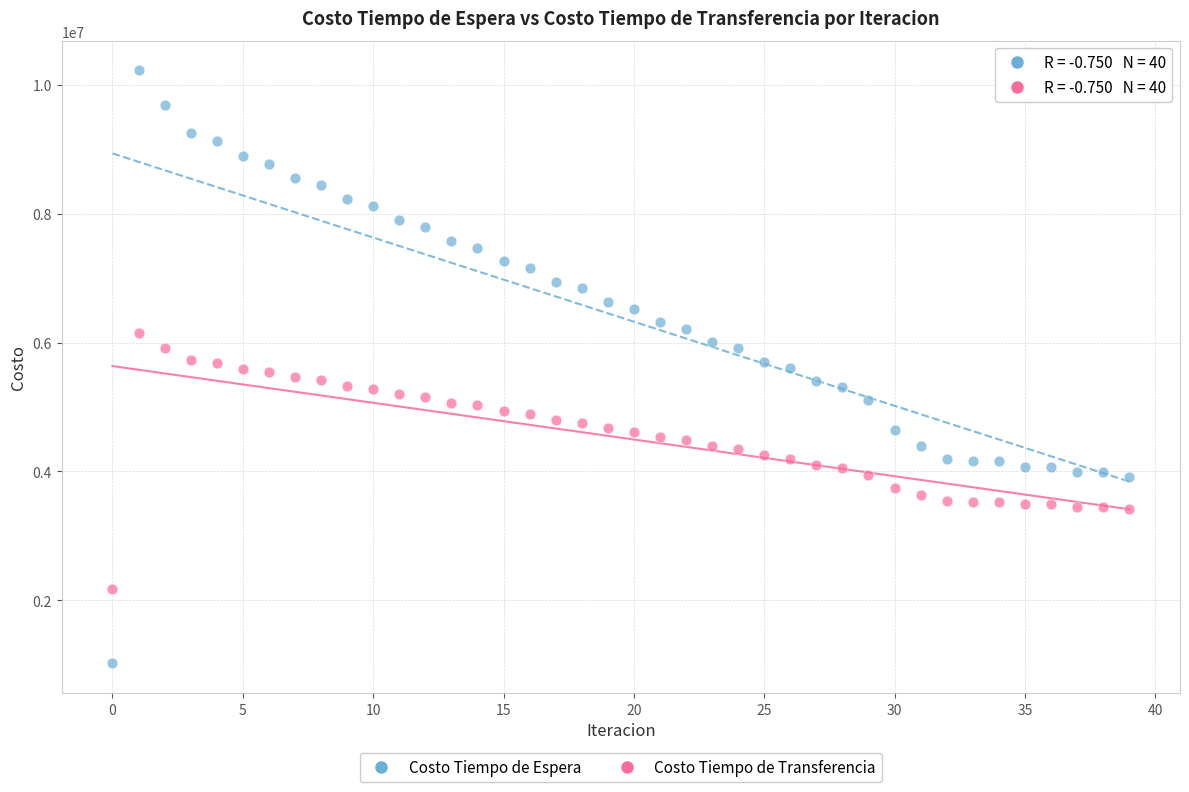

What are all the series names shown in the legend?

Costo Tiempo de Espera, Costo Tiempo de Transferencia